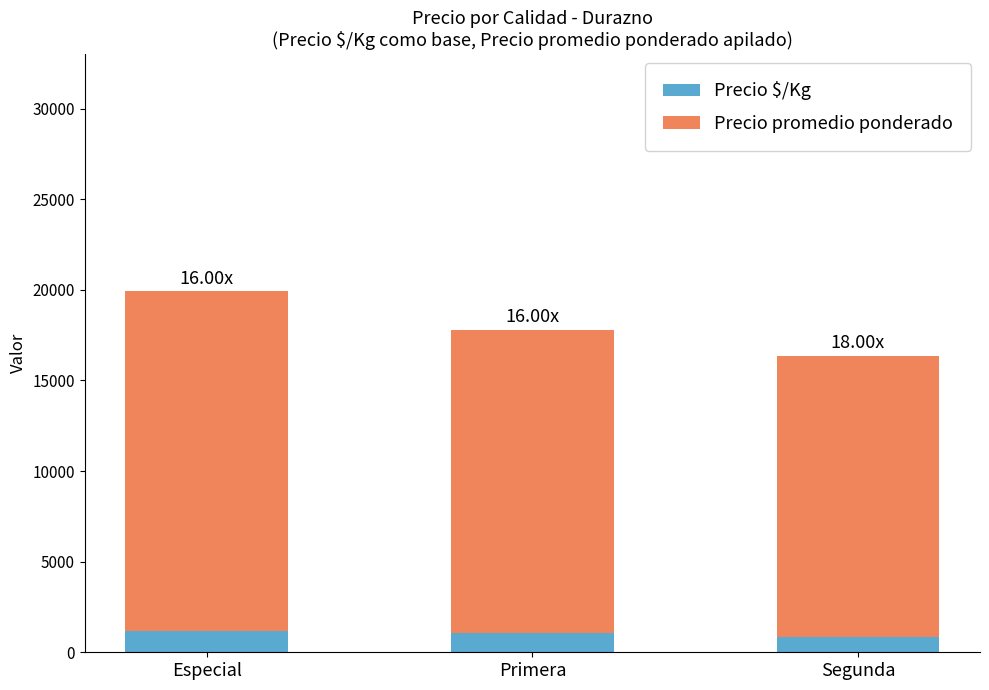

At which category is the sum across all series the highest?

Especial